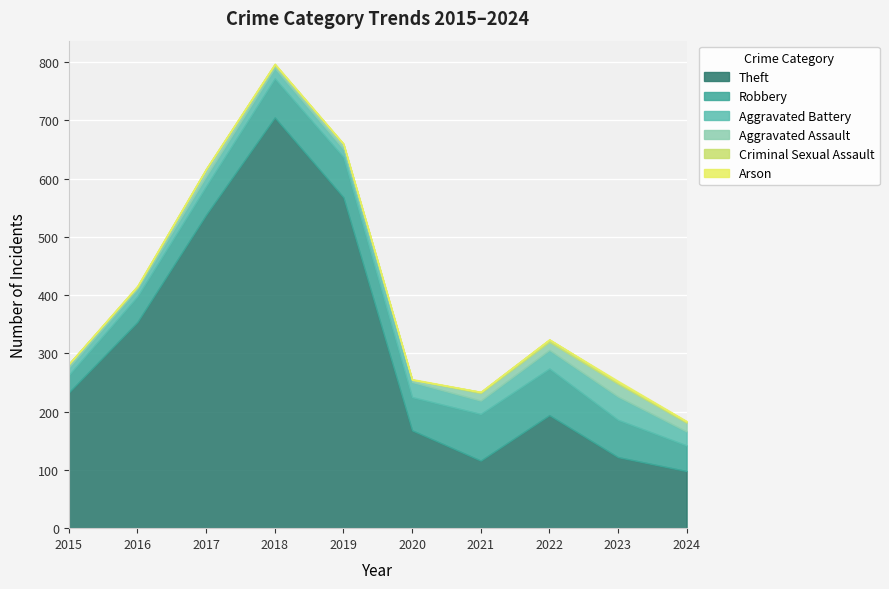

The Aggravated Battery series shows 19 at 2015. True or false?

False